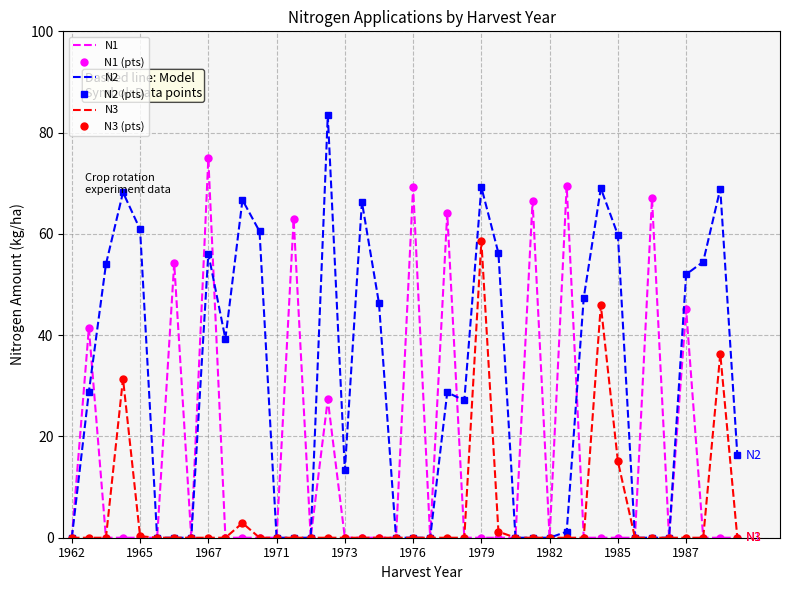

How many data points does each series have?

40